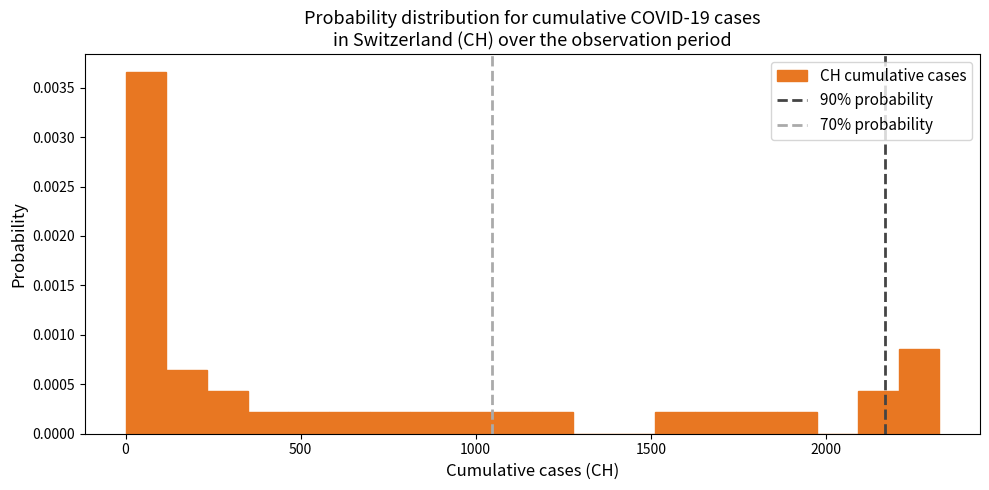

Around what value on the x-axis is the tallest bar? Give the approximate position of its centre, as read against the axis.

50